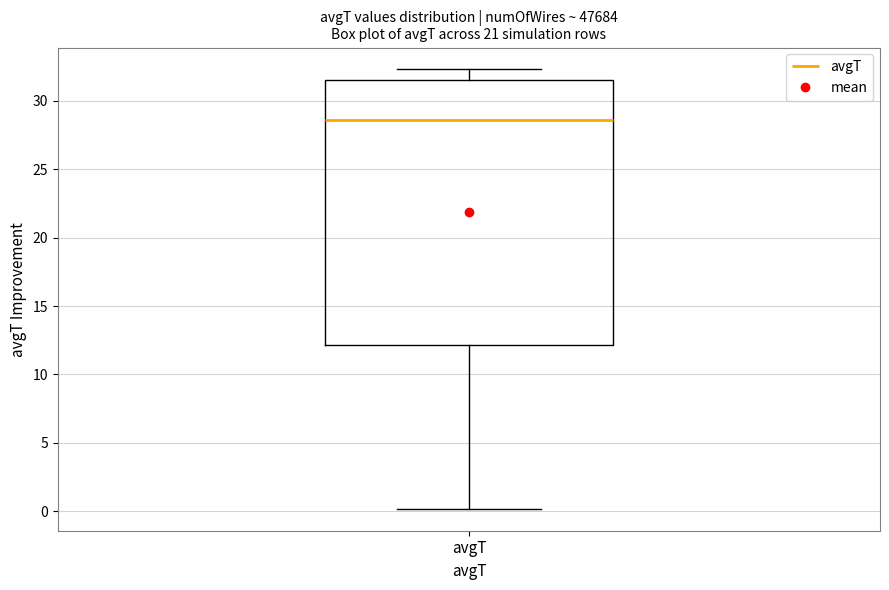

Where is the upper edge of the box for avgT on the y-axis? The values are not printed on the chart, so give them approximately, as read against the axis.

31.5